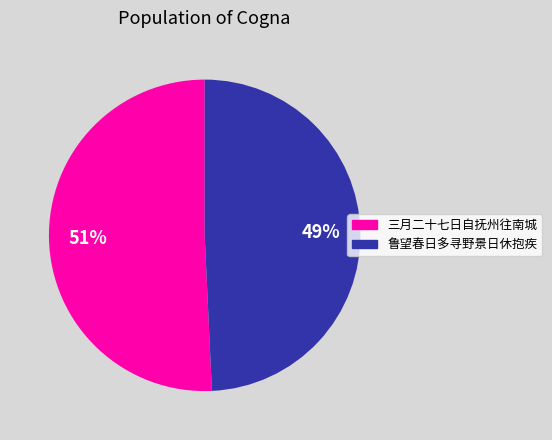

Is there a majority slice in this chart?

Yes